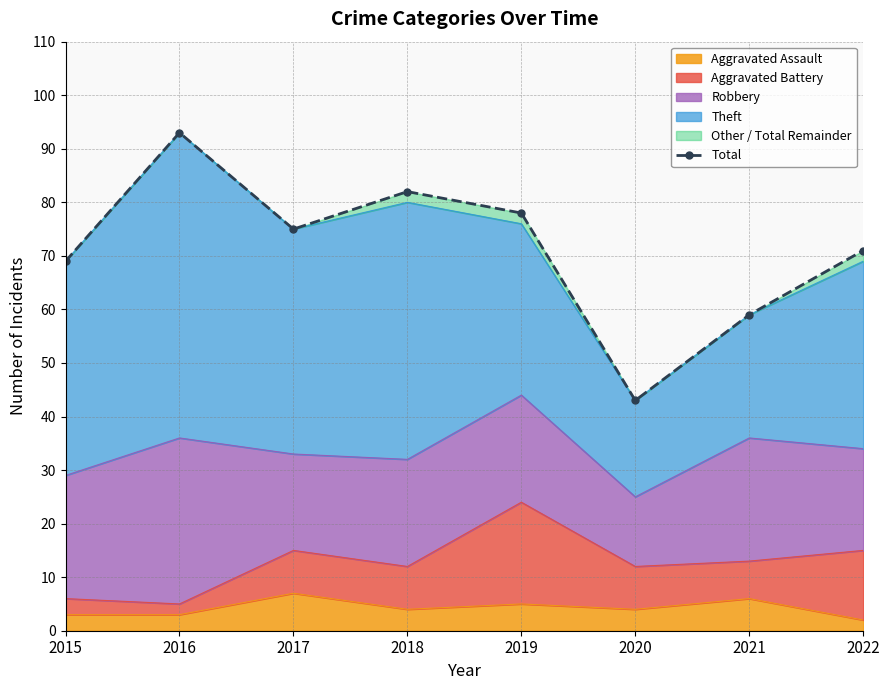

What is the change in value from 2019 to 2022?

-7